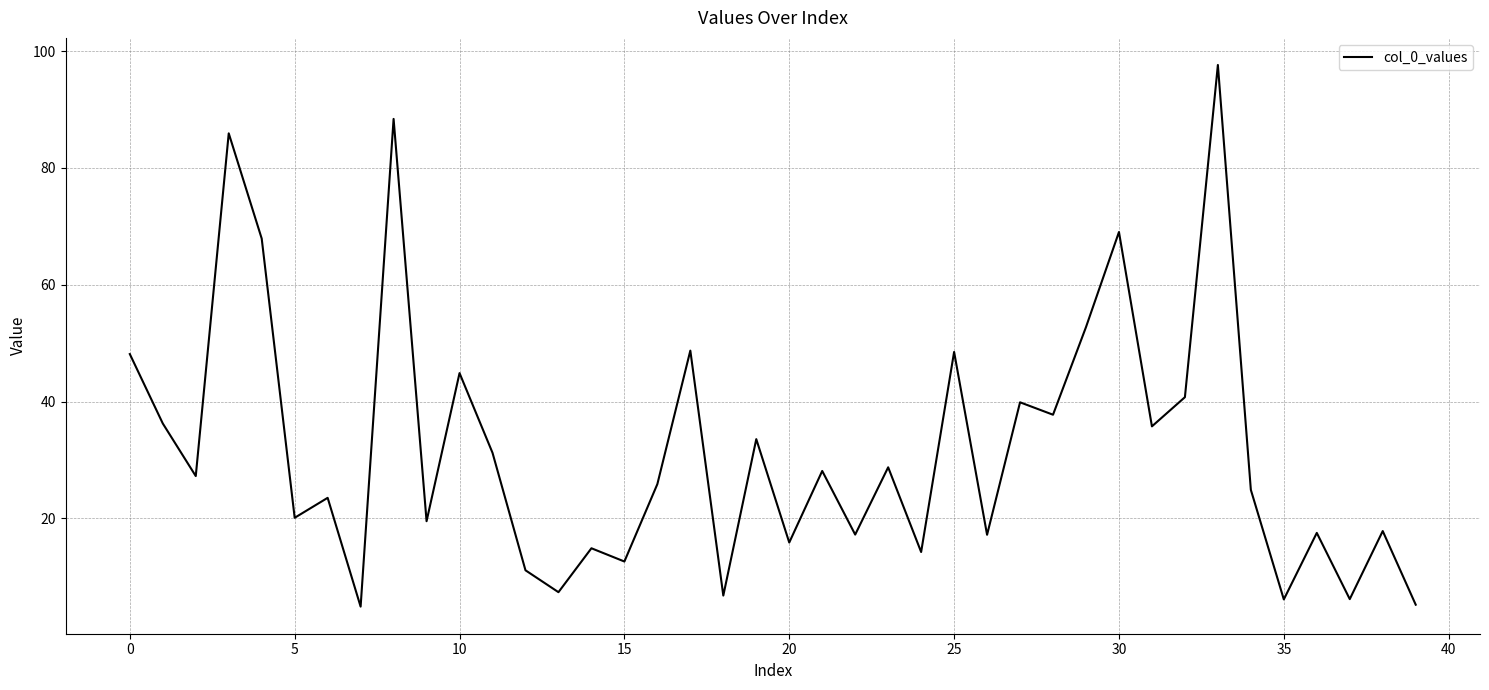

What is the minimum value shown in the chart?

4.9